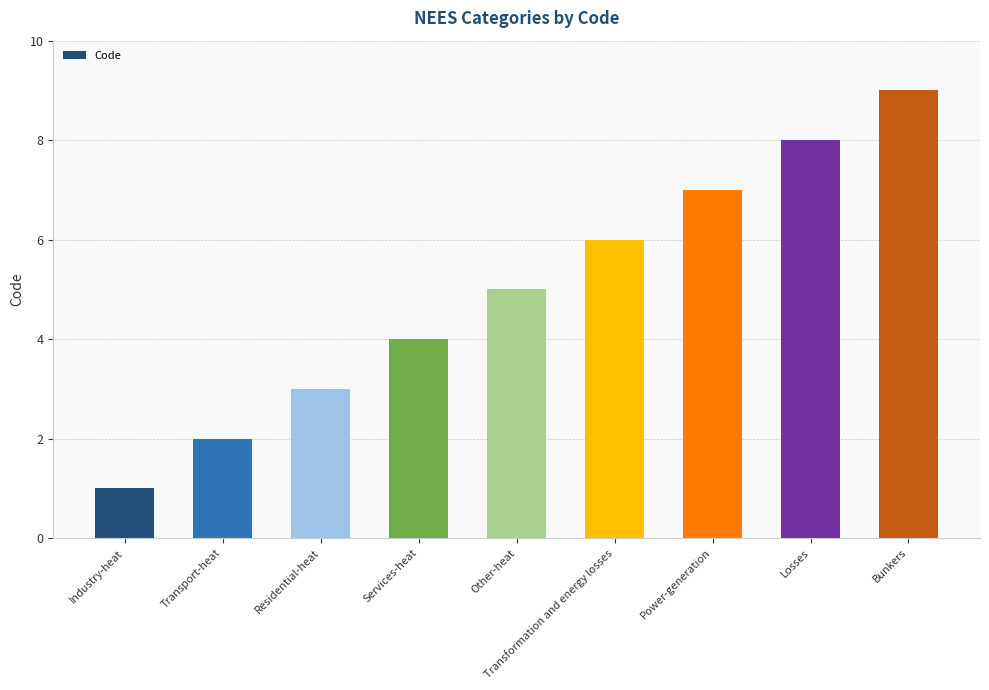

How many data points are less than 5?

4